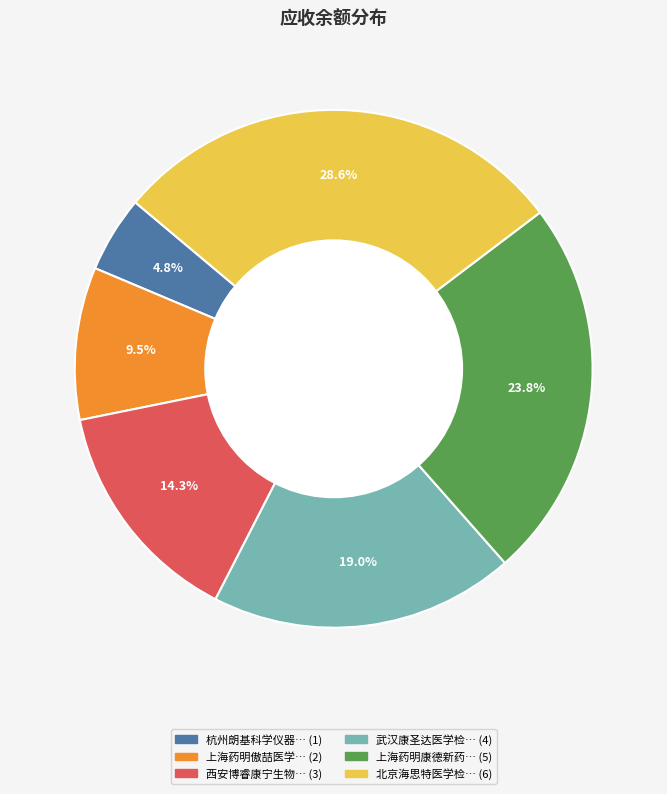

Is there any slice that represents more than half of the pie?

No